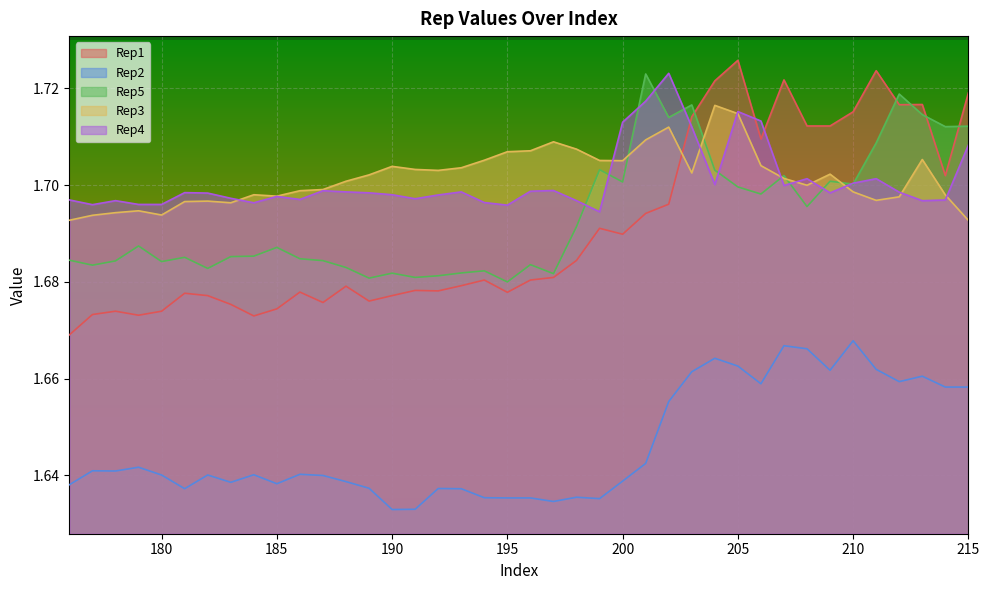

Which category has the highest value in the Rep2 series?

210